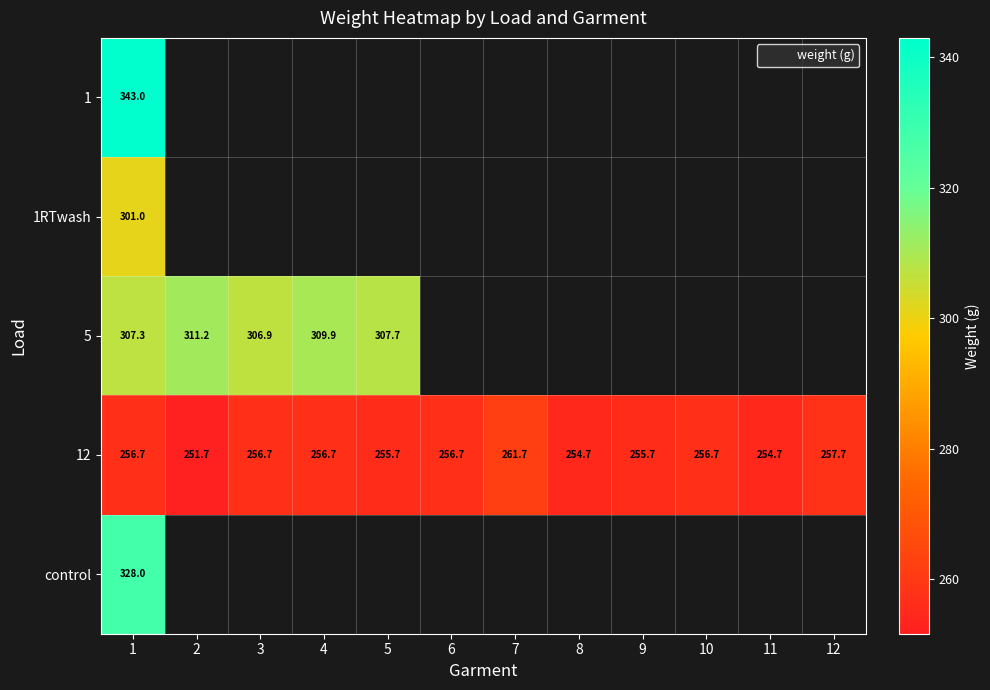

At how many categories does at least one series exceed 273?

5